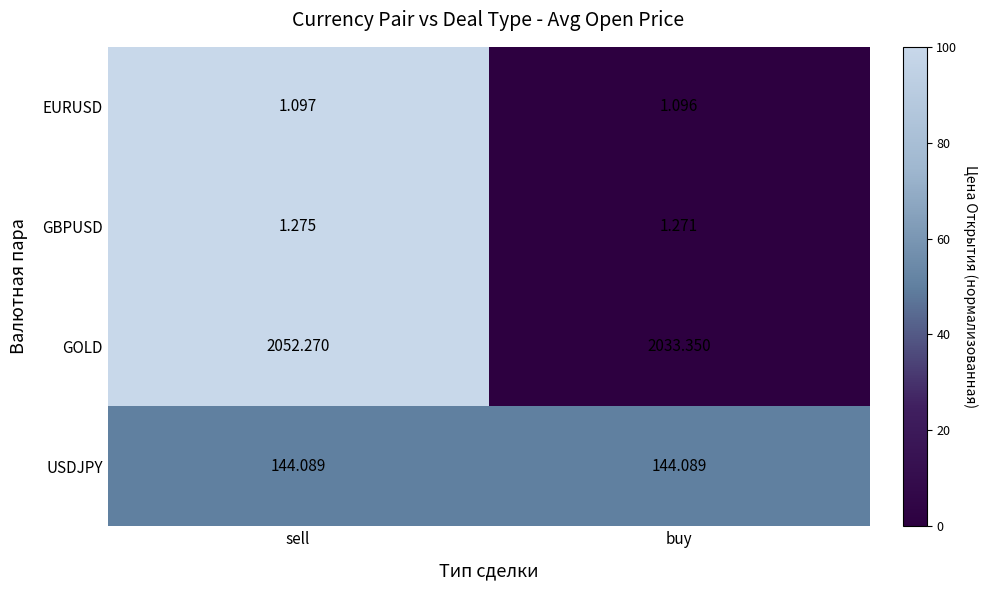

How many categories are shown in the chart?

2